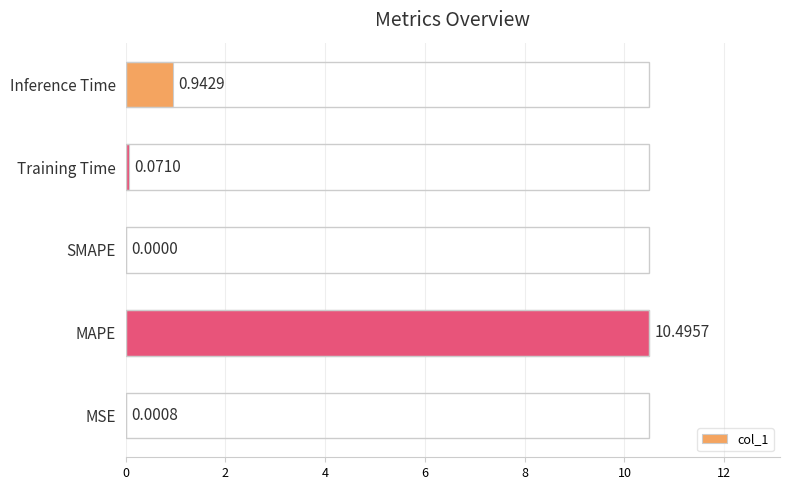

Between MSE and SMAPE, which is larger?

MSE